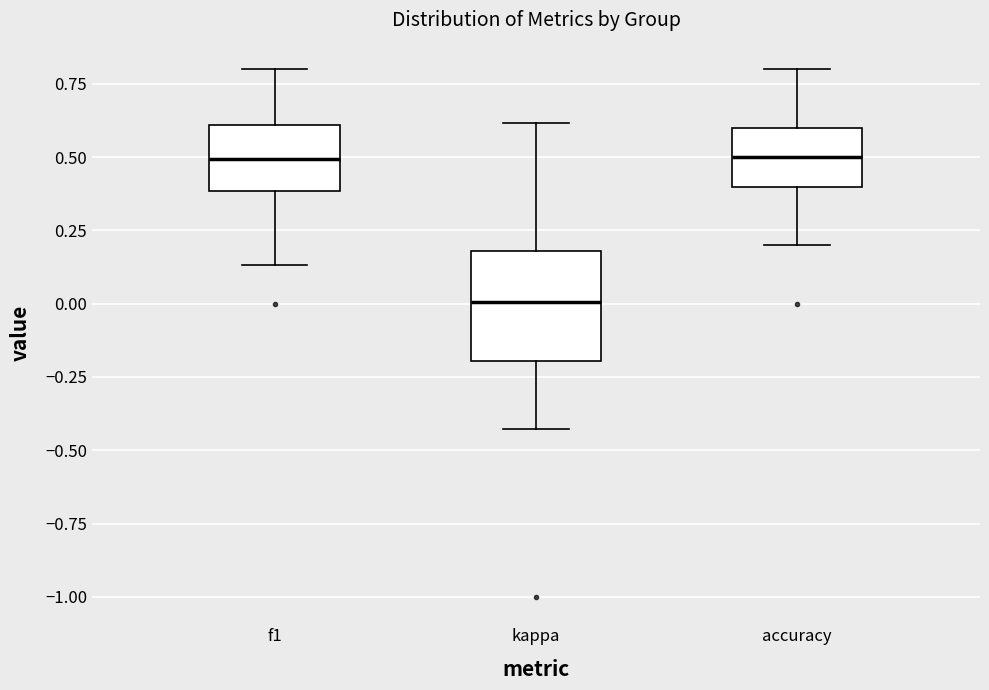

Reading left to right, read every box against the y-axis: the position of its median line, the range the box covers, and the ends of its whiskers. The values are not printed on the chart, so give them approximately, as read against the axis.

f1: median 0.50, box 0.40 to 0.60, whiskers 0.15 to 0.80
kappa: median 0.00, box -0.20 to 0.20, whiskers -0.45 to 0.60
accuracy: median 0.50, box 0.40 to 0.60, whiskers 0.20 to 0.80